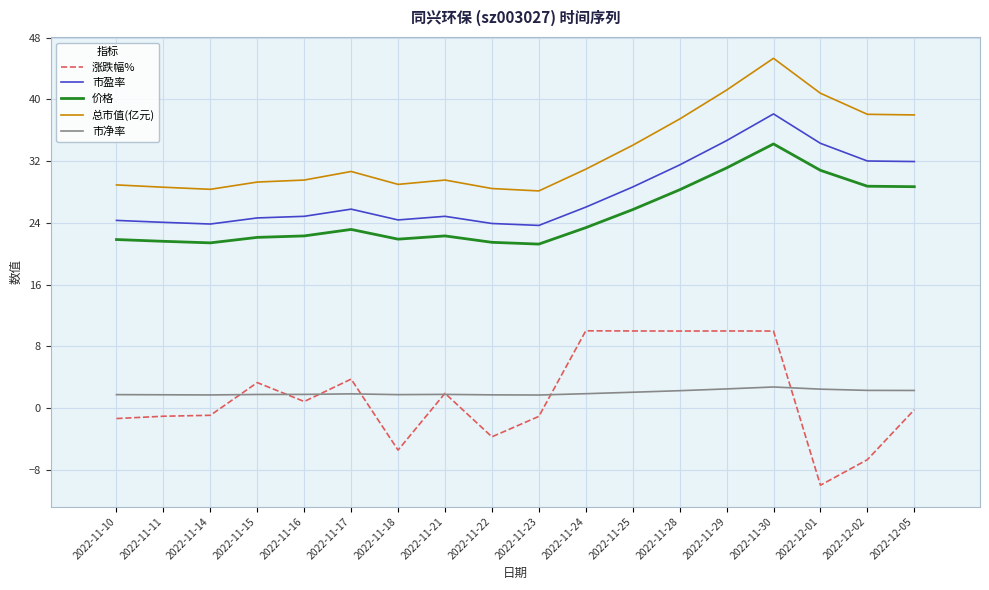

What are all the series names shown in the legend?

涨跌幅%, 市盈率, 价格, 总市值(亿元), 市净率